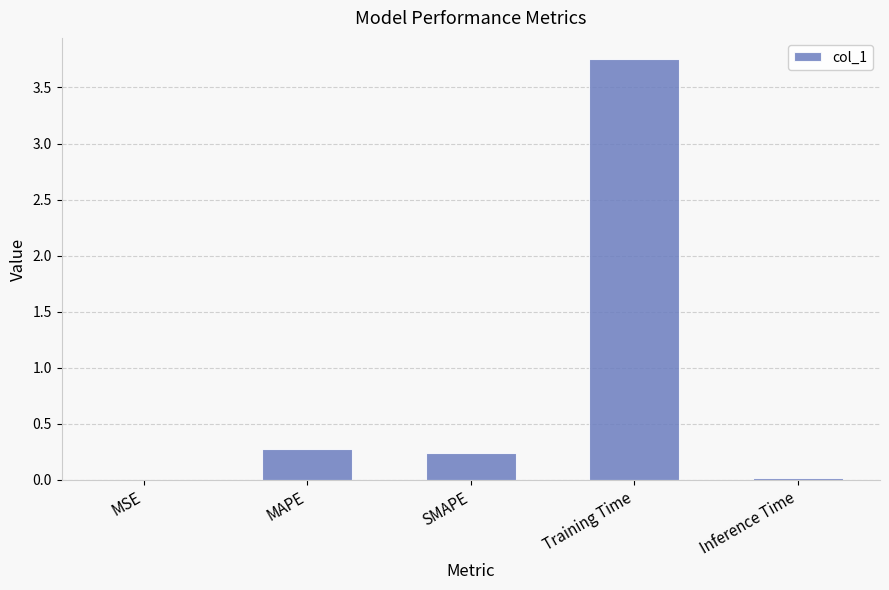

What is the sum of all values?

4.3